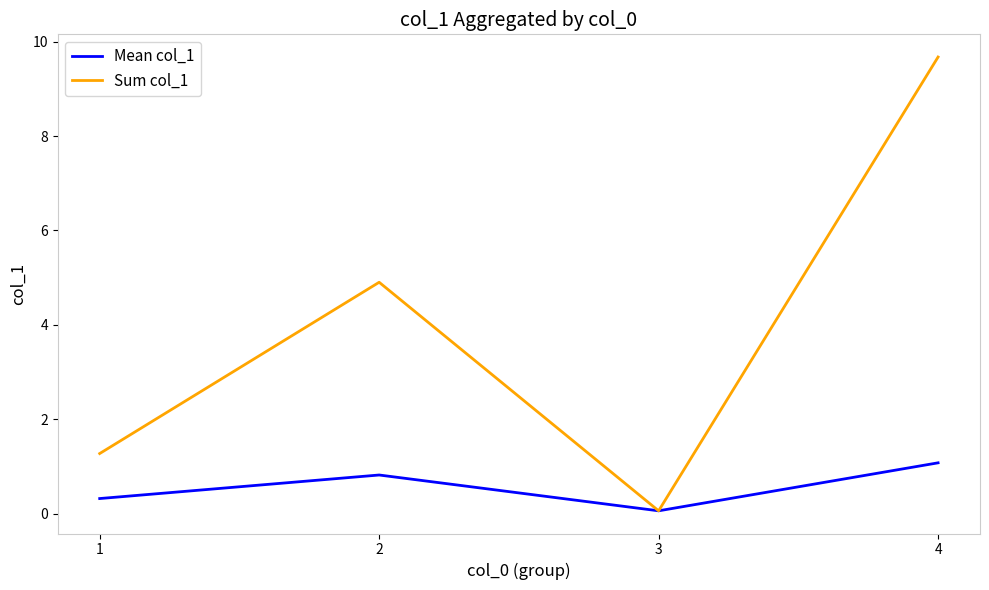

At which label does Sum col_1 reach its peak?

4